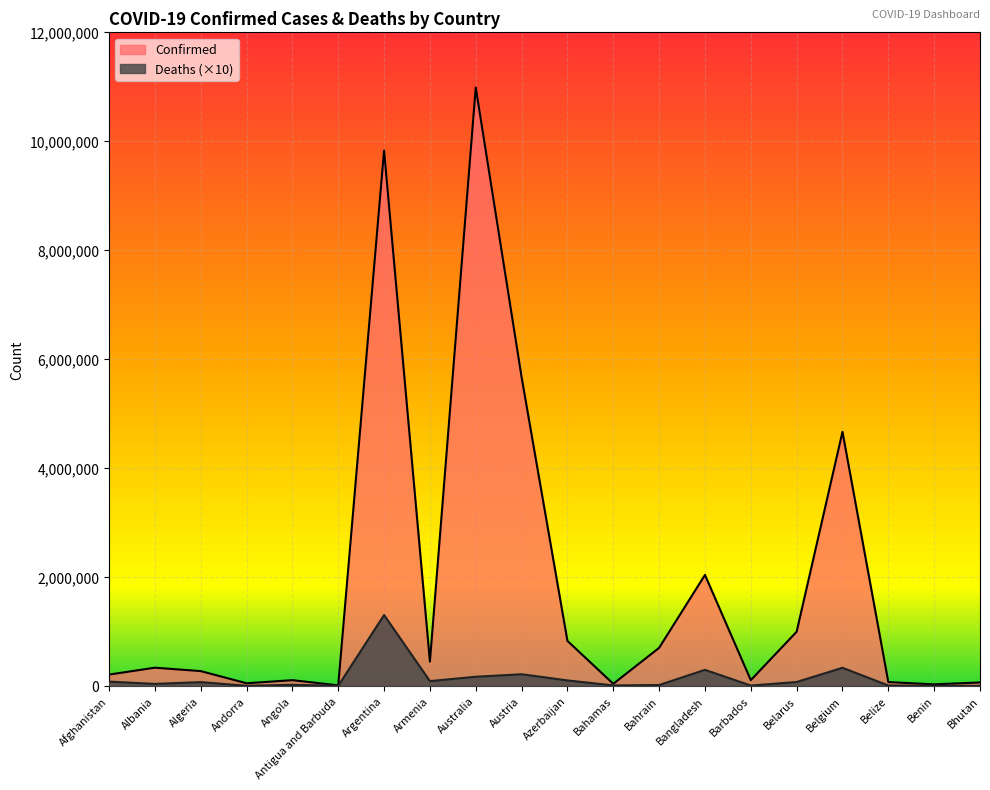

What position from the left is Armenia?

8